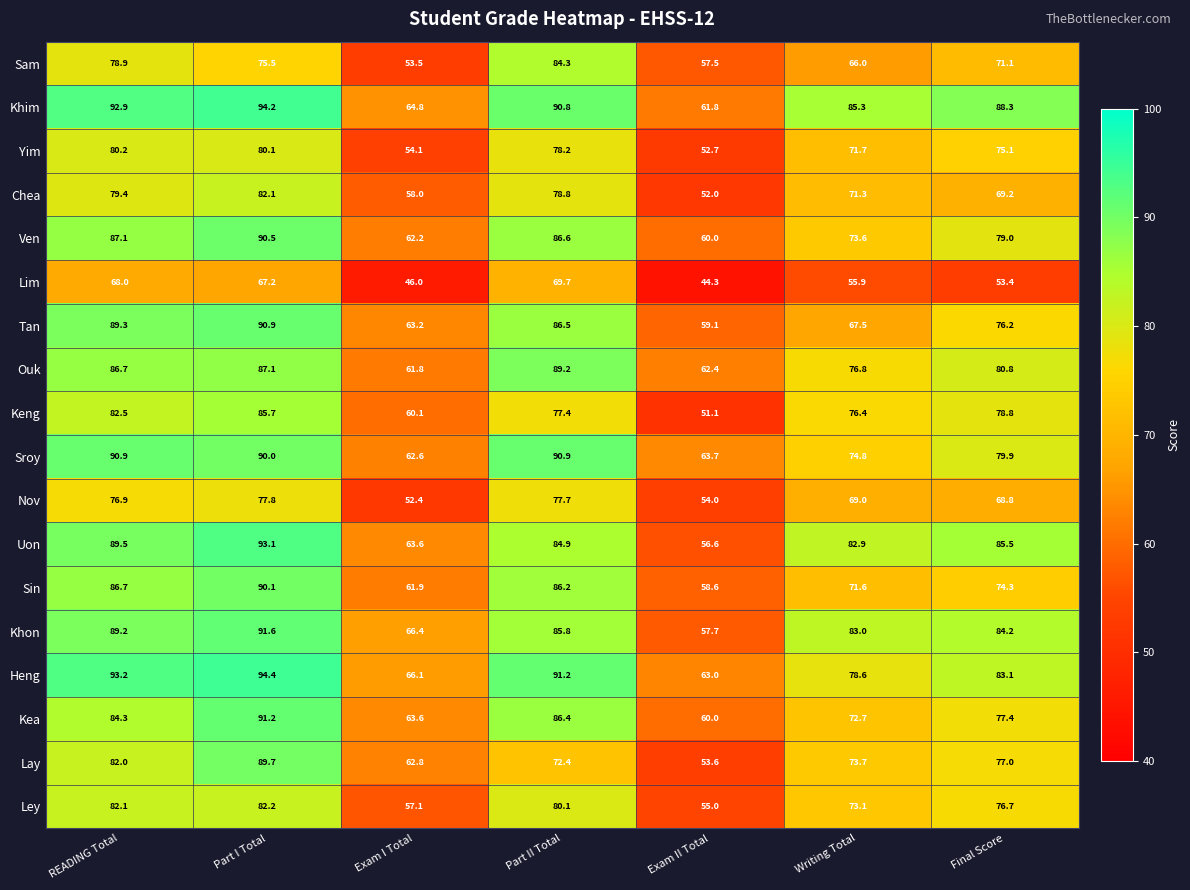

Which category has the highest value across all series?

Part I Total